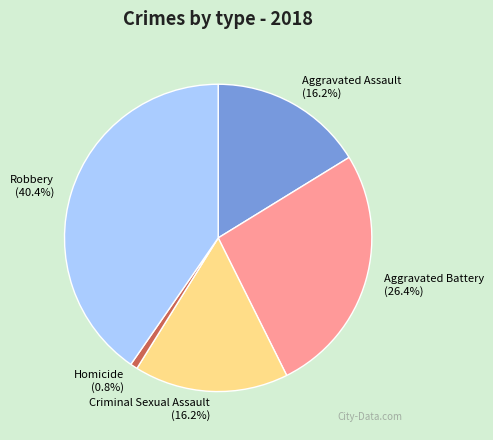

What percentage is the Aggravated Battery slice, to the nearest percent?

26%